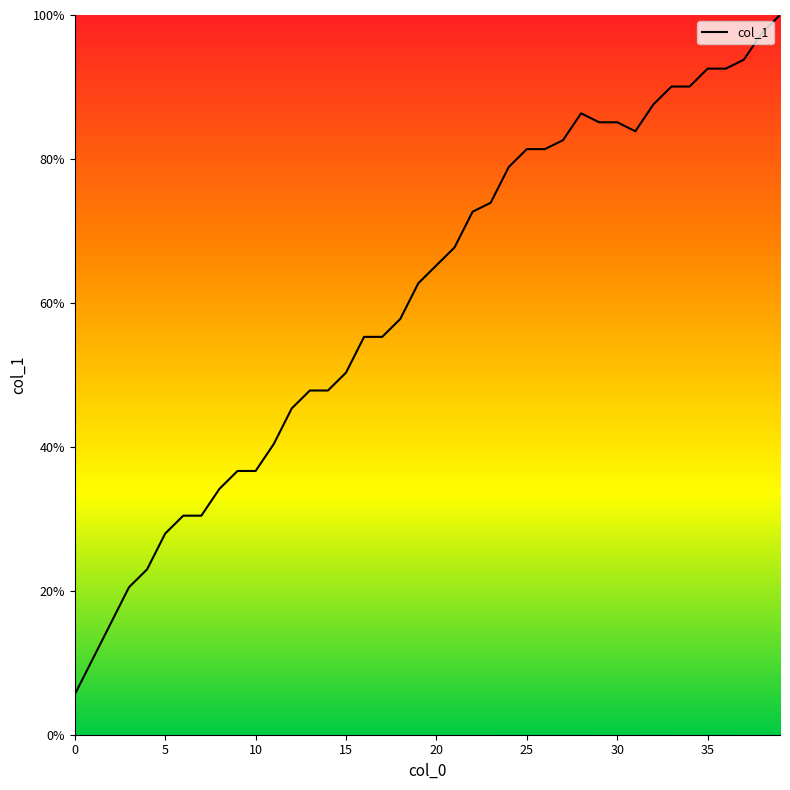

What is the difference between the maximum and minimum values?

94.4